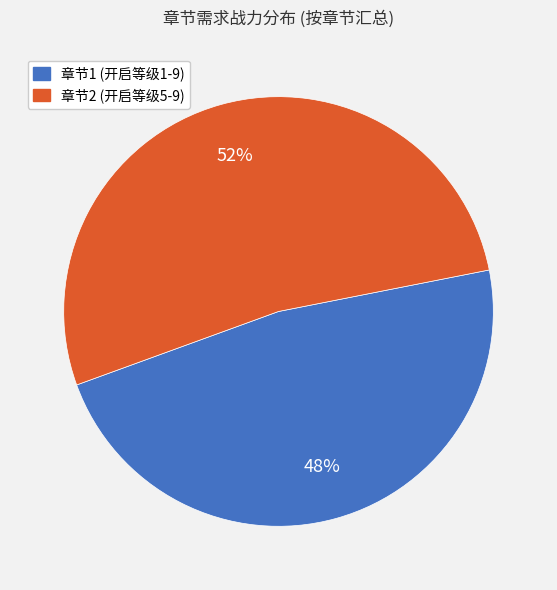

To the nearest percent, what percentage of the pie is 章节1 (开启等级1-9)?

48%